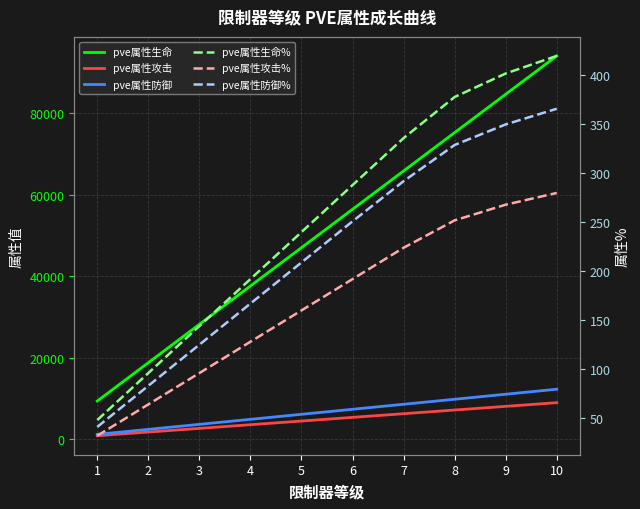

Which series changed the most between 4 and 8?

pve属性生命